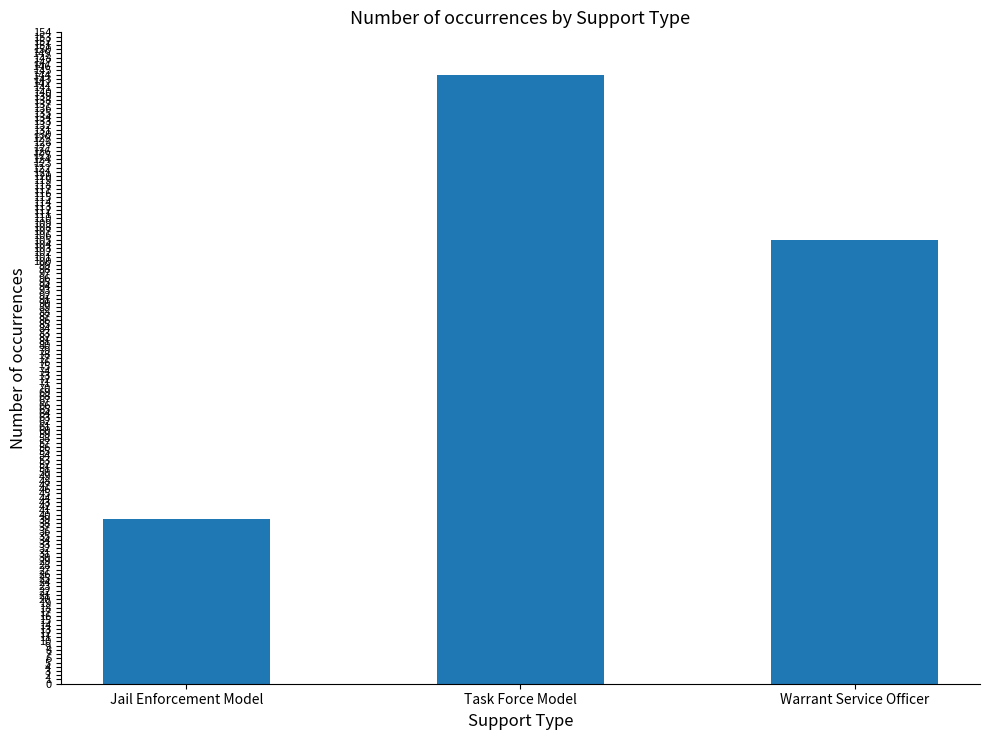

The chart shows a value of 144 at Task Force Model. True or false?

True